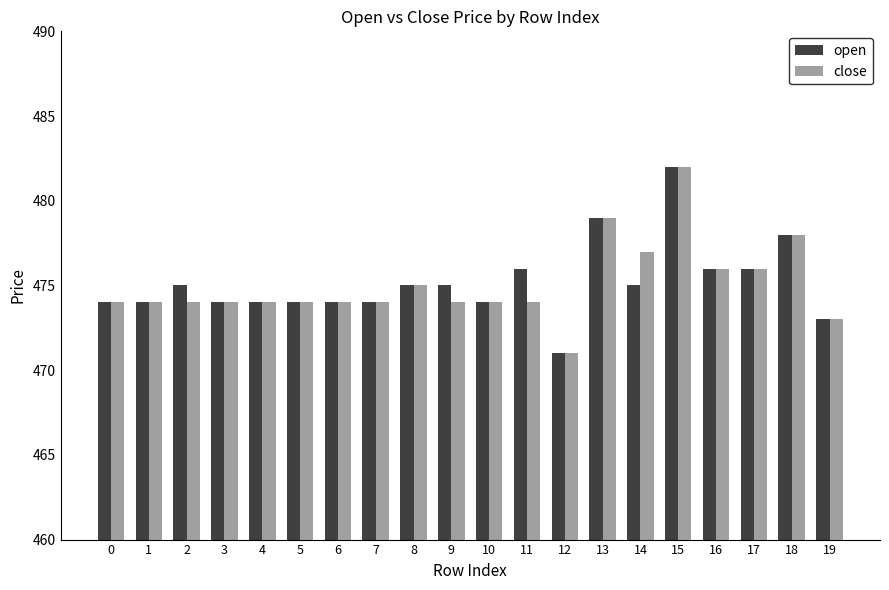

What is the sum of all close values?

9501